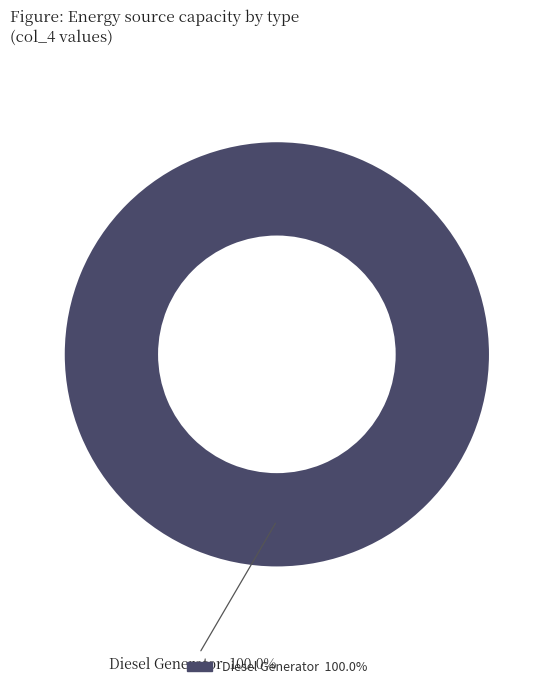

Does any single category account for the majority?

Yes